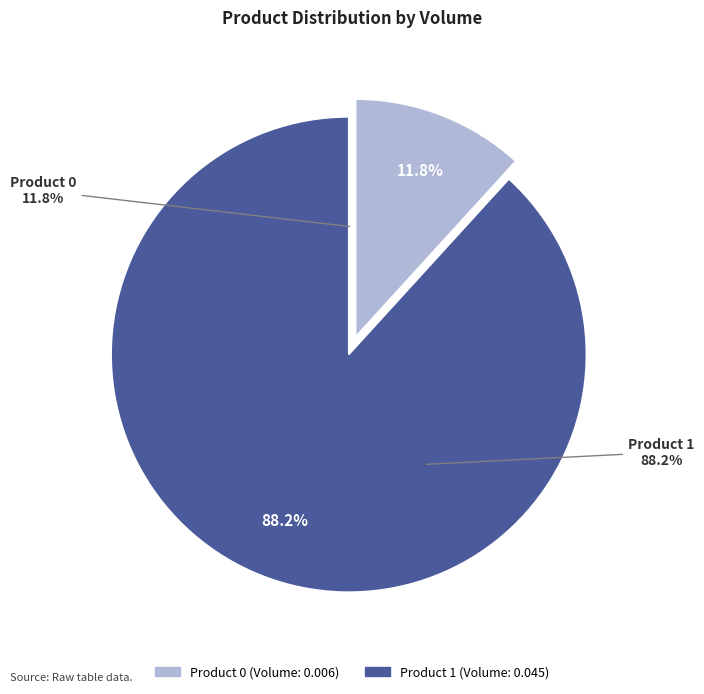

To the nearest percent, what is the difference between the 0 and 1 slice percentages?

76%